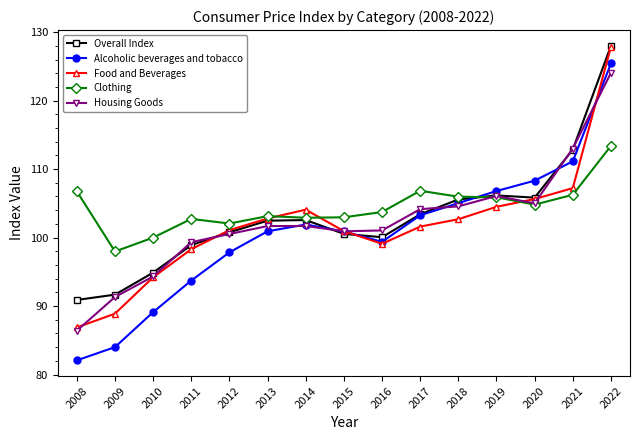

Which series has the widest spread of values?

Alcoholic beverages and tobacco